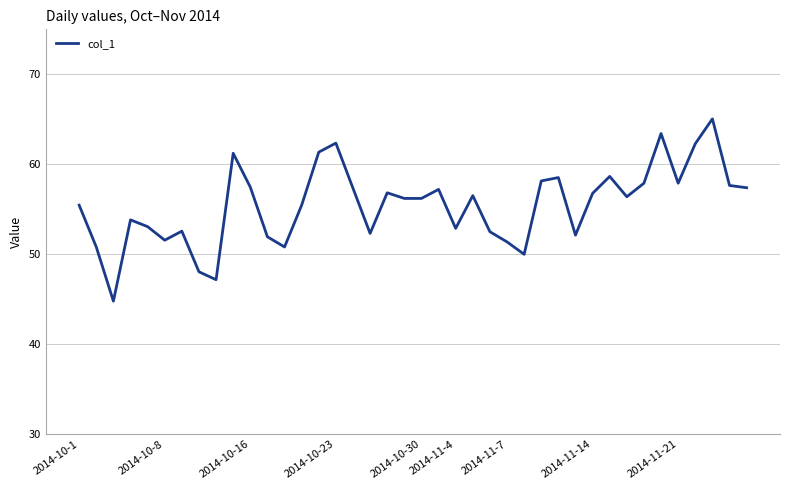

What is the smallest value displayed?

44.8